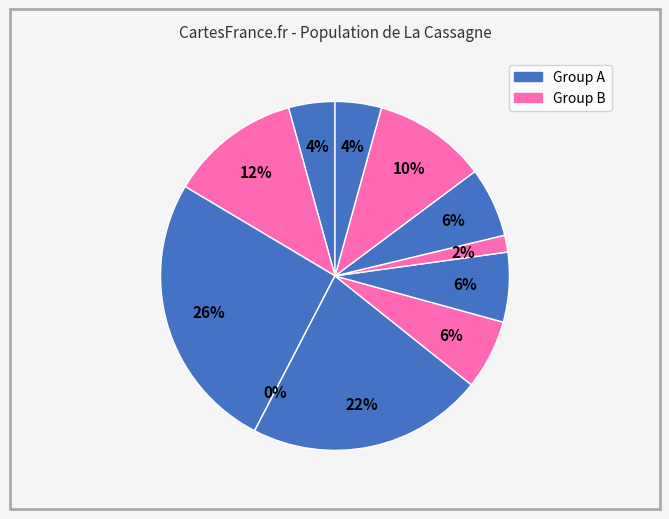

Is it true that in22 is 14% of the pie?

False